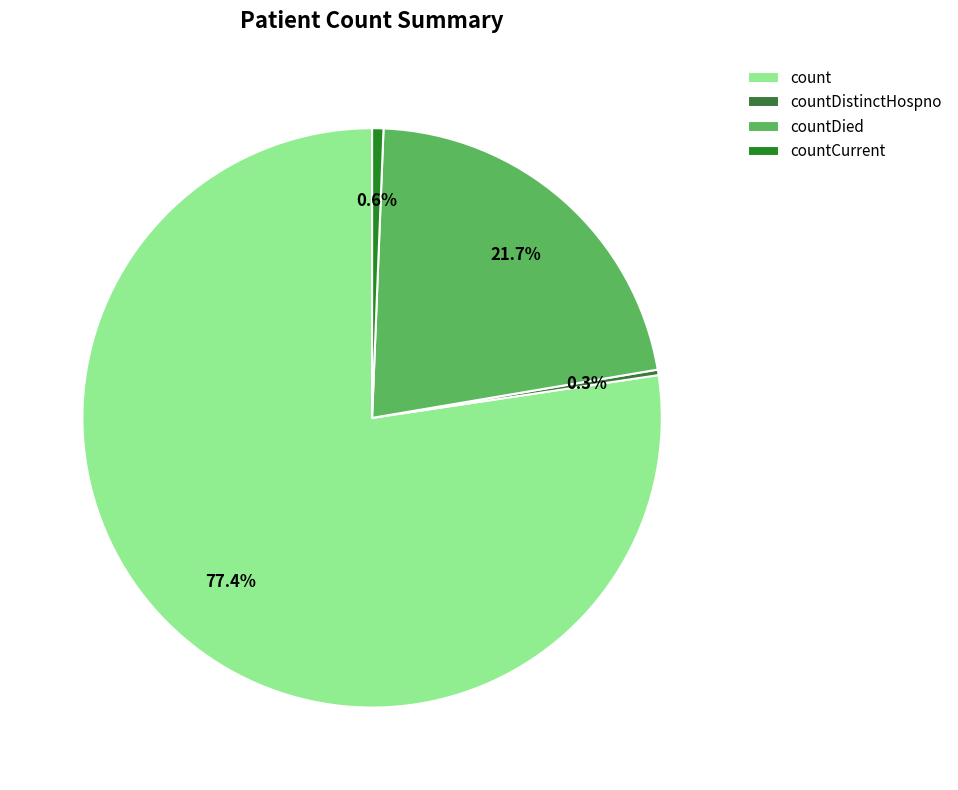

Is there a majority slice in this chart?

Yes